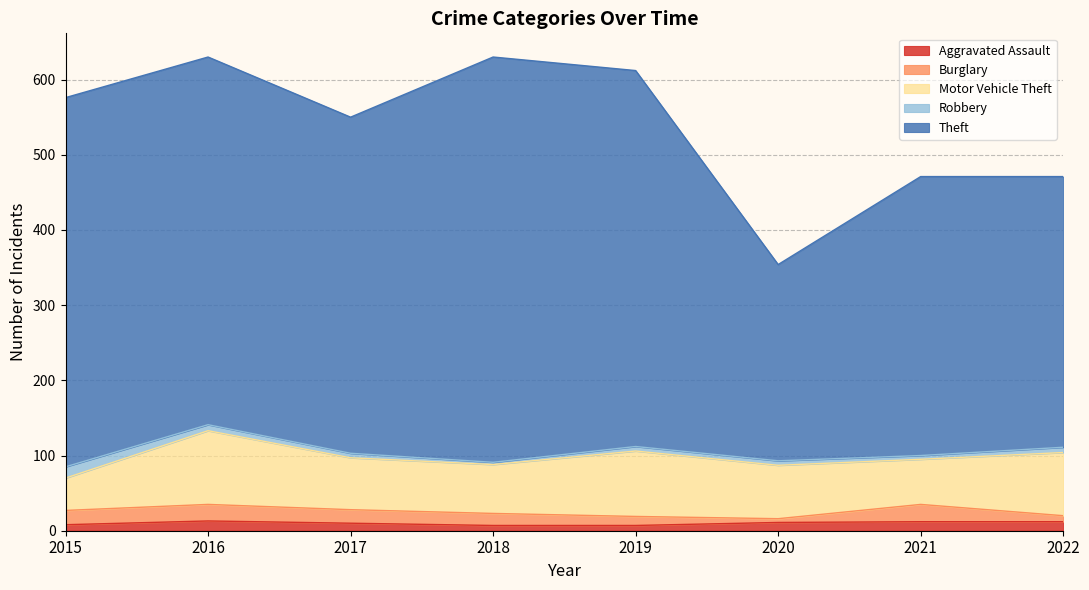

Does the chart display data point markers on the line(s)?

No